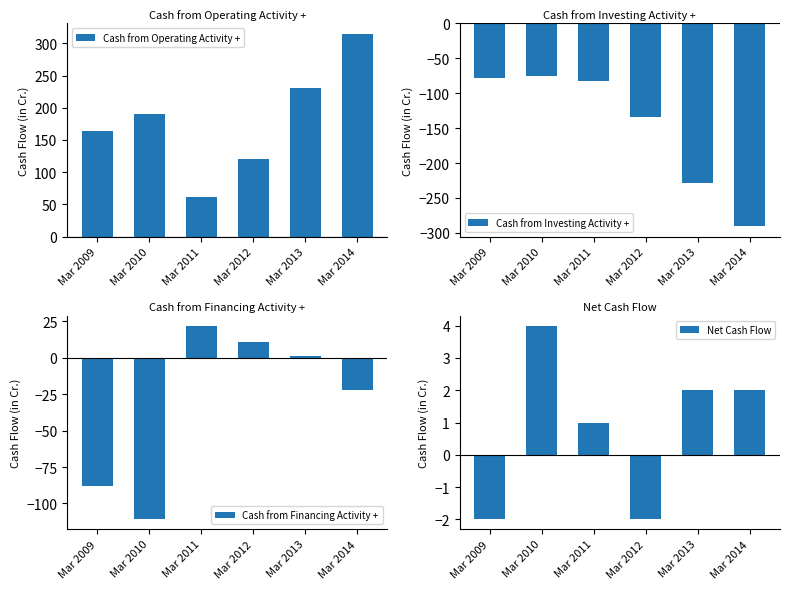

How many data points in Cash from Operating Activity + are above 191?

2